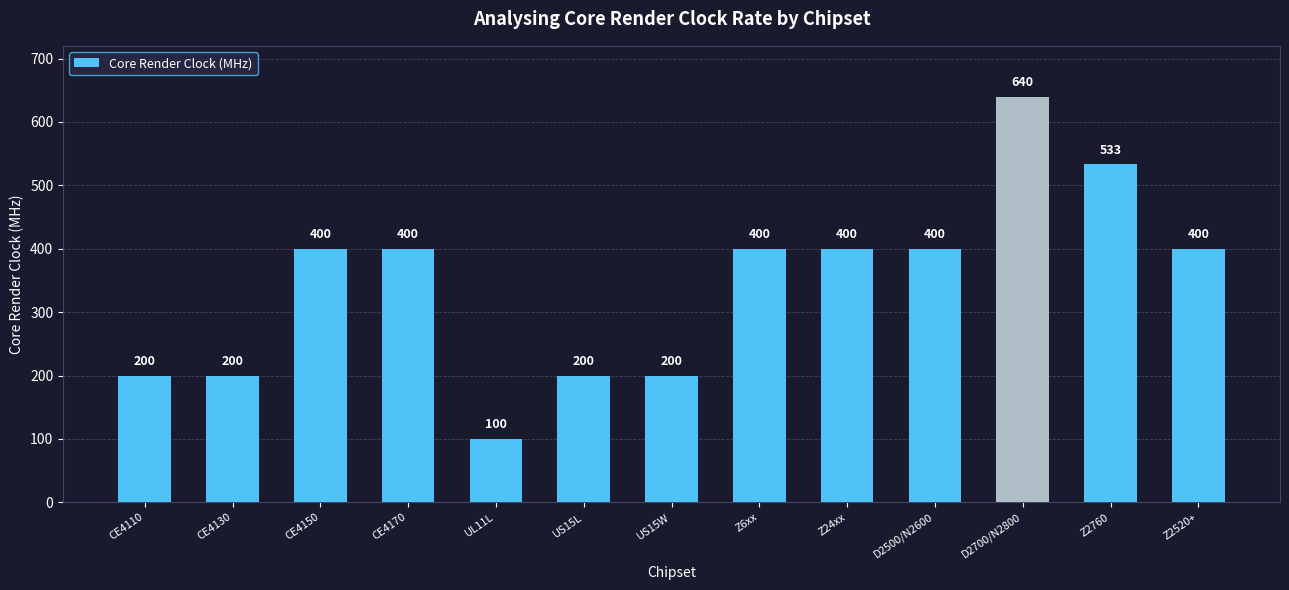

What is the maximum value shown in the chart?

640